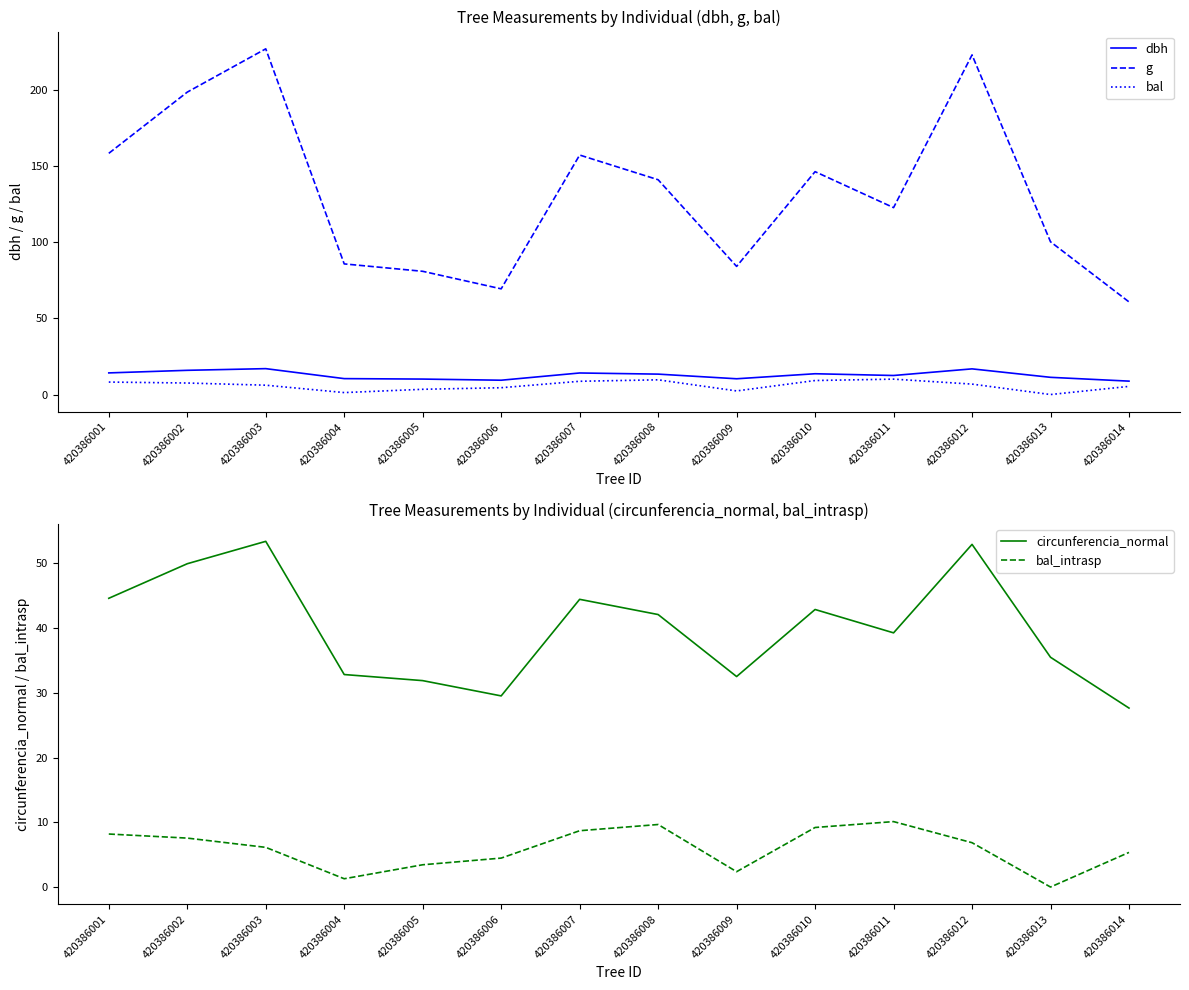

Reading left to right, transcribe all the data shown in this chart.

dbh: 14.2	15.9	17.0	10.4	10.2	9.4	14.2	13.4	10.3	13.7	12.5	16.9	11.3	8.8
g: 158.4	198.6	227.0	85.8	80.9	69.4	157.2	141.0	84.1	146.3	122.7	223.0	100.3	60.8
bal: 8.2	7.6	6.1	1.3	3.4	4.5	8.7	9.7	2.4	9.2	10.1	6.8	0.0	5.3
circunferencia_normal: 44.6	50.0	53.4	32.8	31.9	29.5	44.5	42.1	32.5	42.9	39.3	52.9	35.5	27.6
bal_intrasp: 8.2	7.6	6.1	1.3	3.4	4.5	8.7	9.7	2.4	9.2	10.1	6.8	0.0	5.3